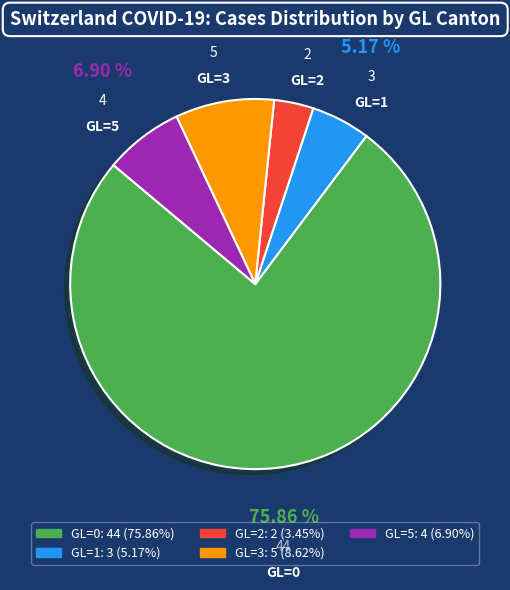

To the nearest percent, what is the difference between the largest and smallest slice percentages?

72%